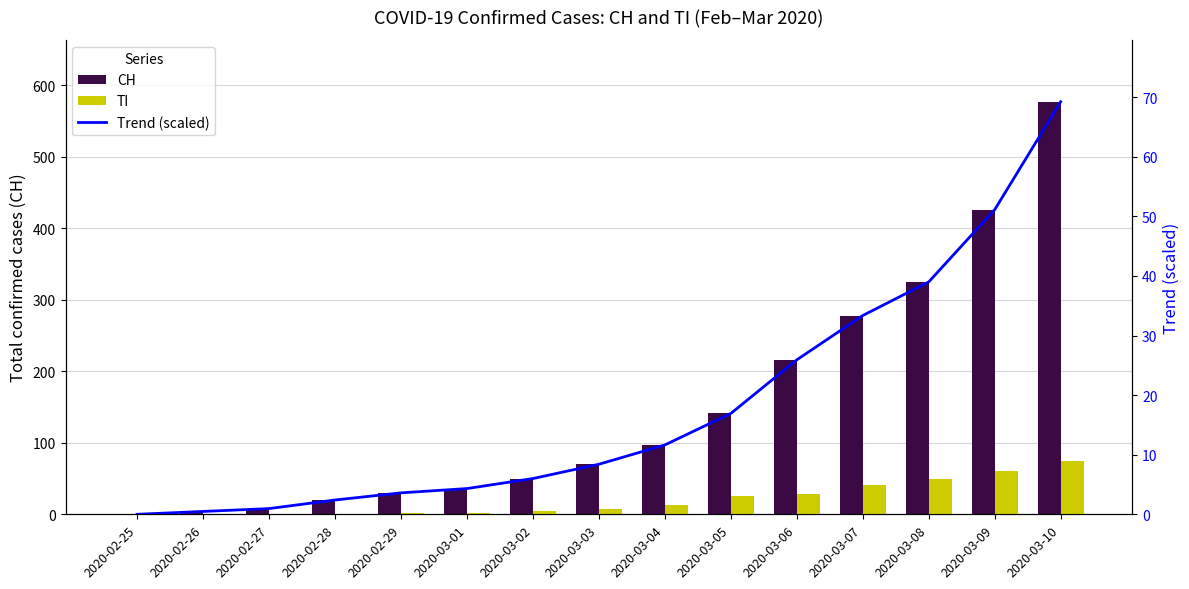

At which label does TI reach its peak?

2020-03-10